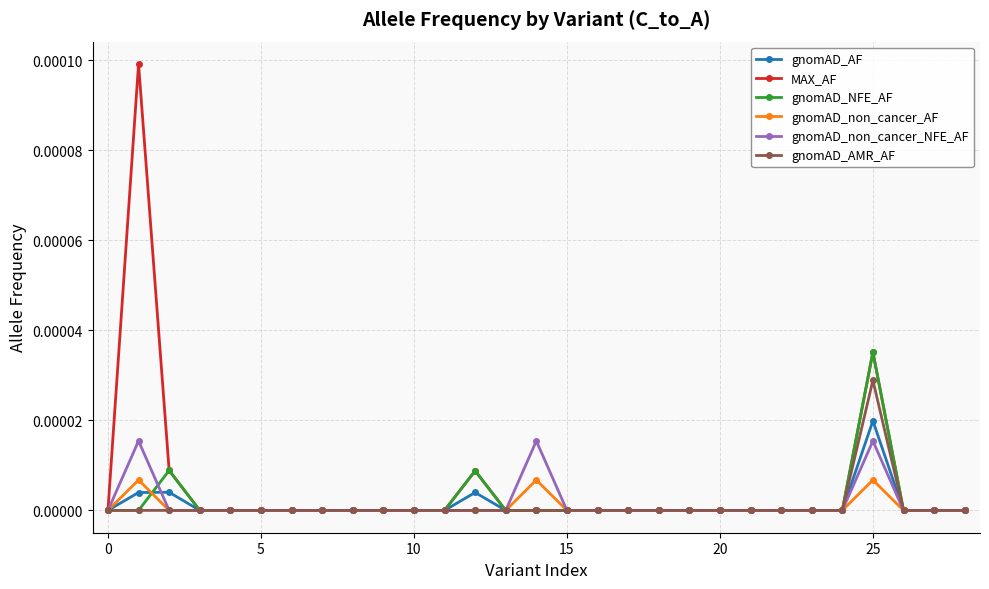

List the series in order of their peak value, highest first.

MAX_AF, gnomAD_NFE_AF, gnomAD_AMR_AF, gnomAD_AF, gnomAD_non_cancer_NFE_AF, gnomAD_non_cancer_AF